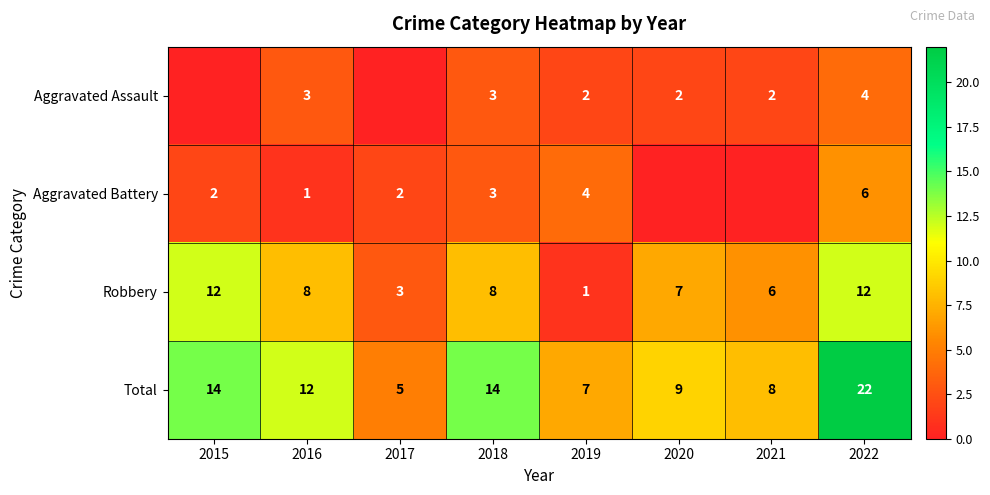

Is it true that Robbery equals 12 at 2022?

True